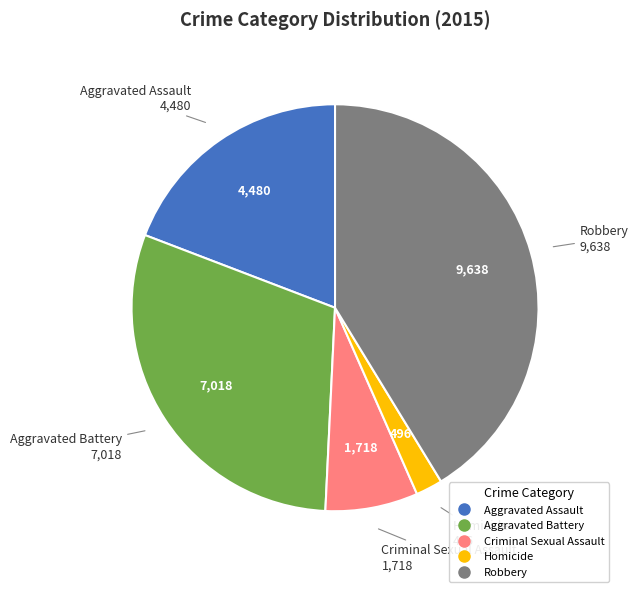

Combined, do Homicide and Aggravated Battery account for over 50%?

No